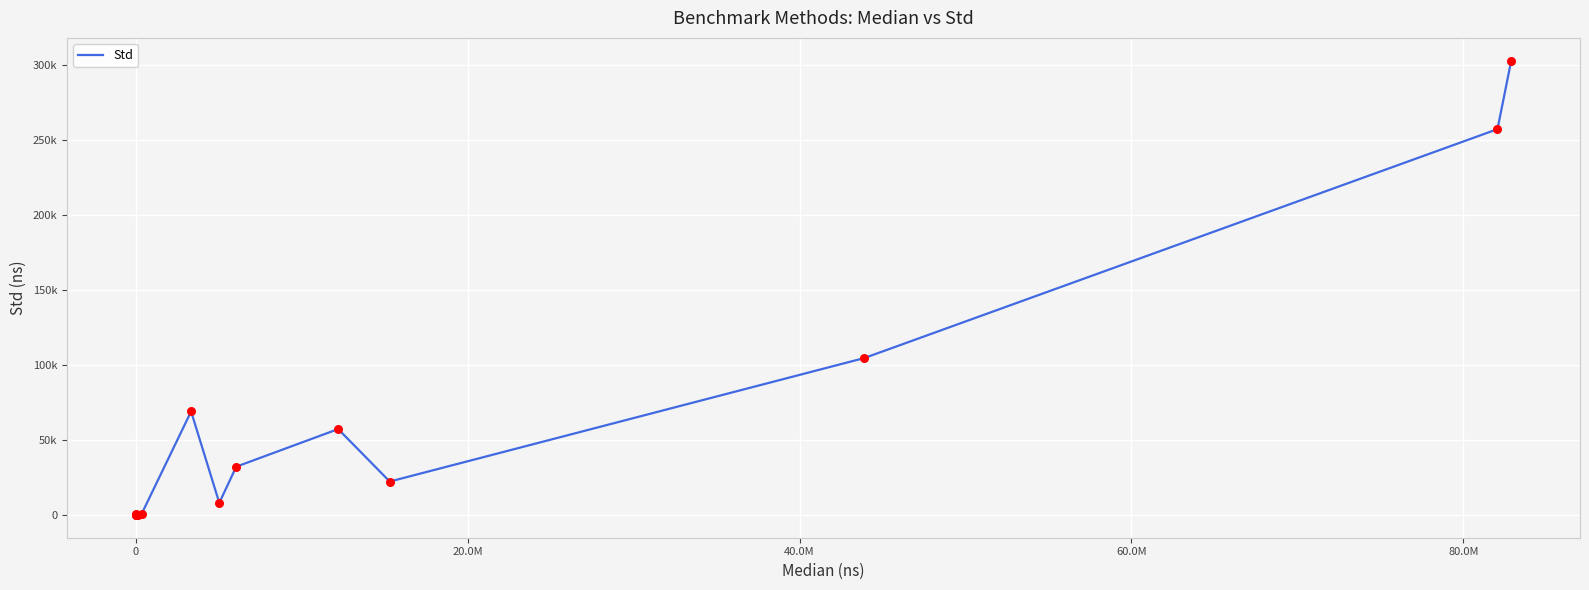

Does the chart have visible grid lines?

Yes